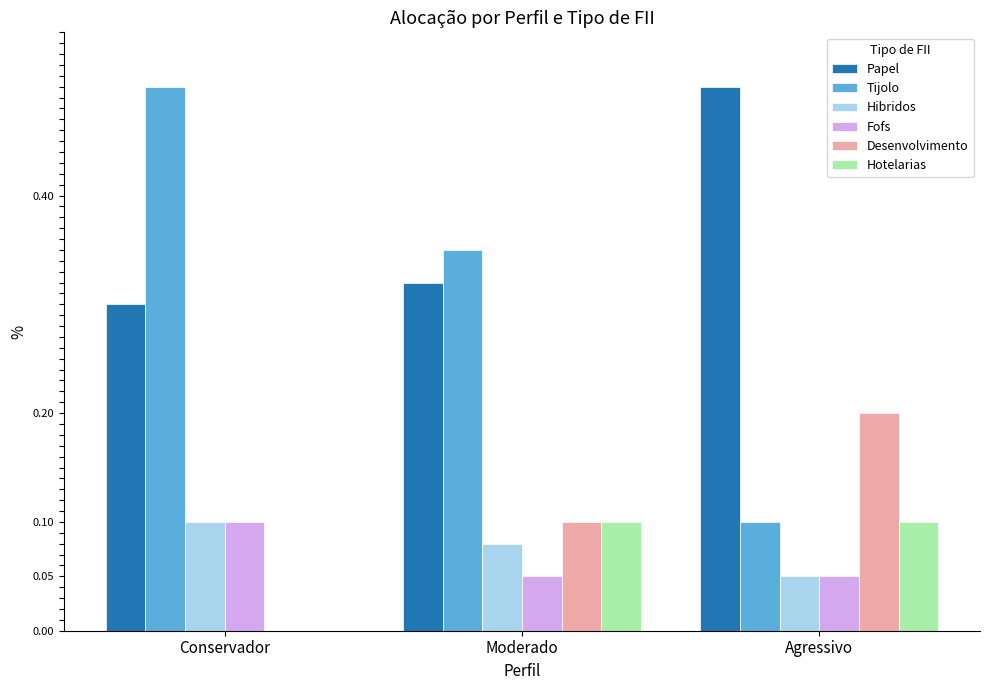

Which series has the largest total across all categories?

Papel